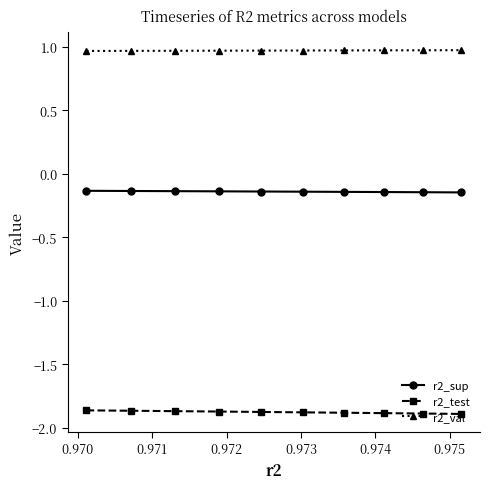

Count the number of categories in the chart.

10